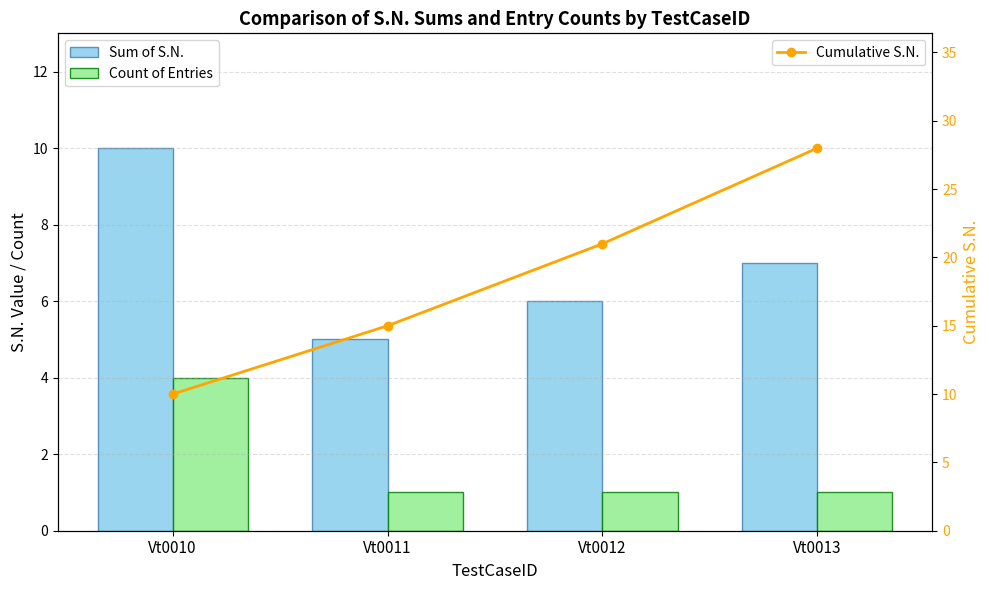

How many groups of bars are there?

4